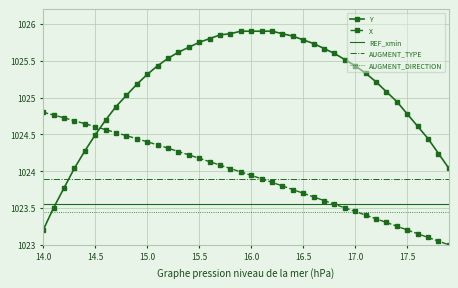

Which series has the largest total across all categories?

Y